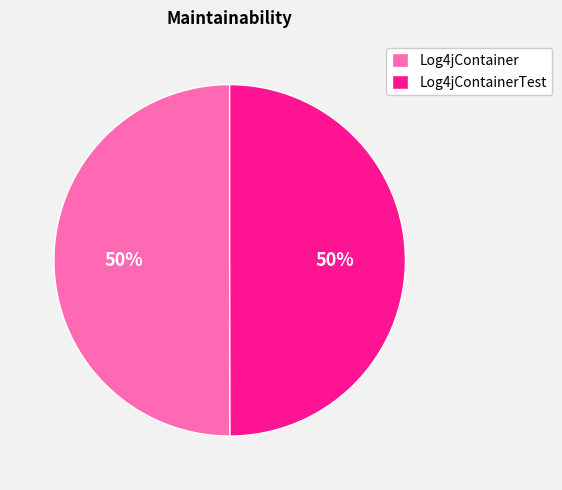

Do Log4jContainerTest and Log4jContainer together represent more than half of the pie?

Yes